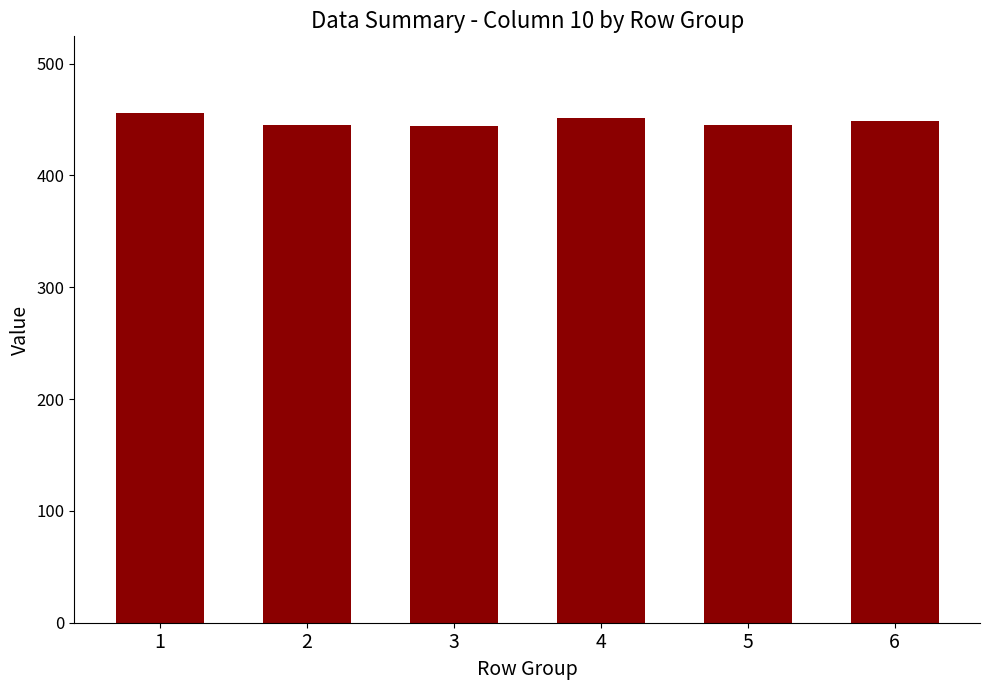

What is the value of the 1st bar from the left?

456